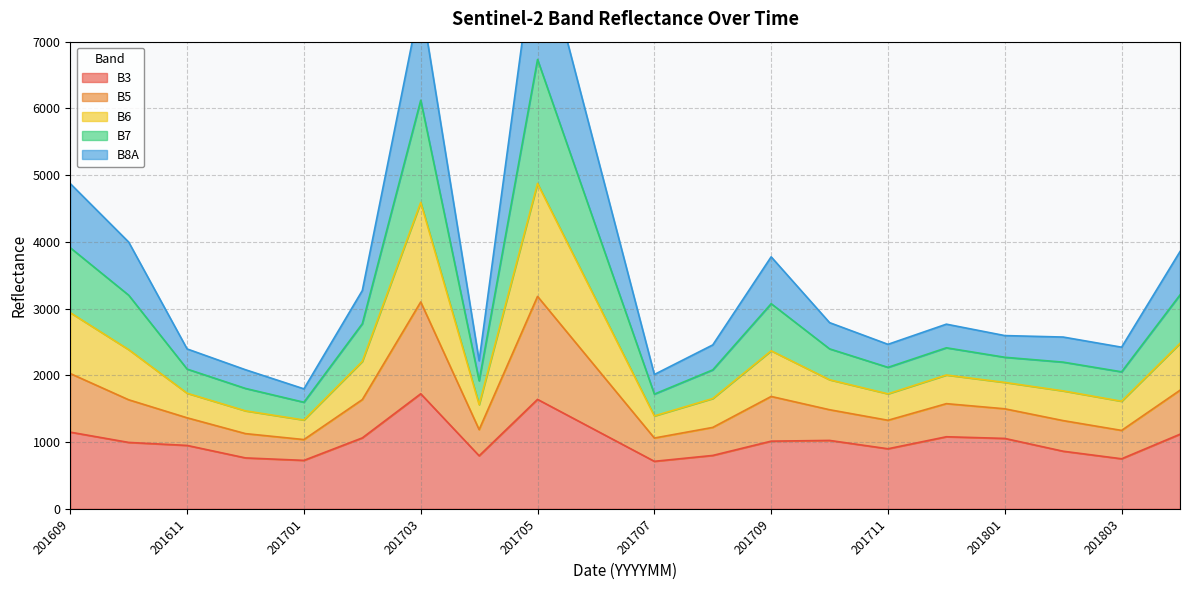

Is it true that B3 equals 430 at 201611?

False